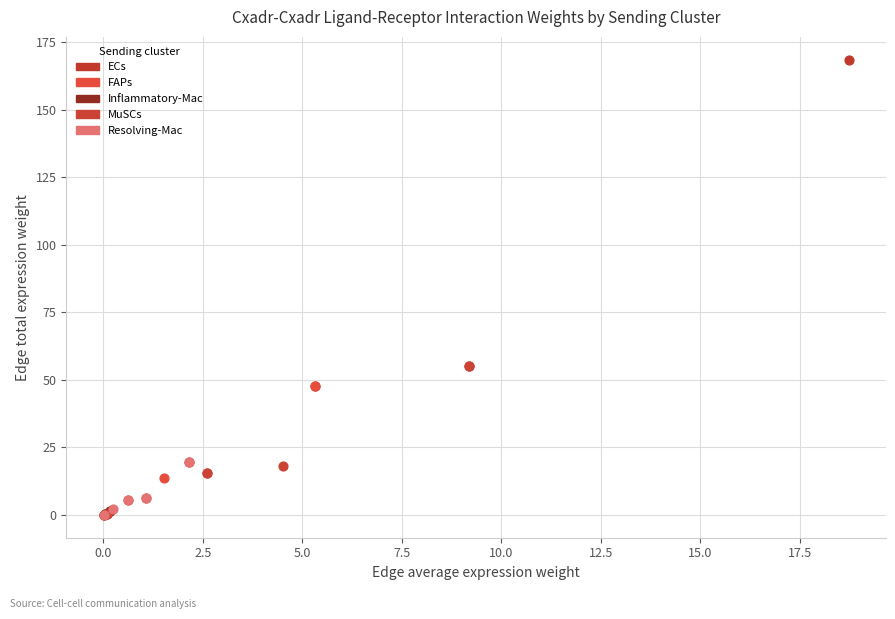

Which series has the largest Y range (max minus min)?

ECs